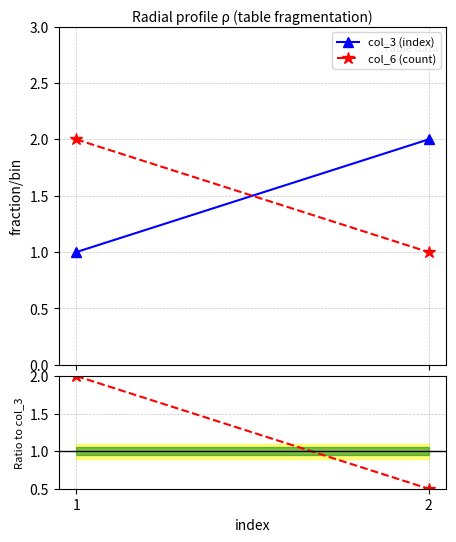

At which label is col_6 / col_3 closest to 1?

2